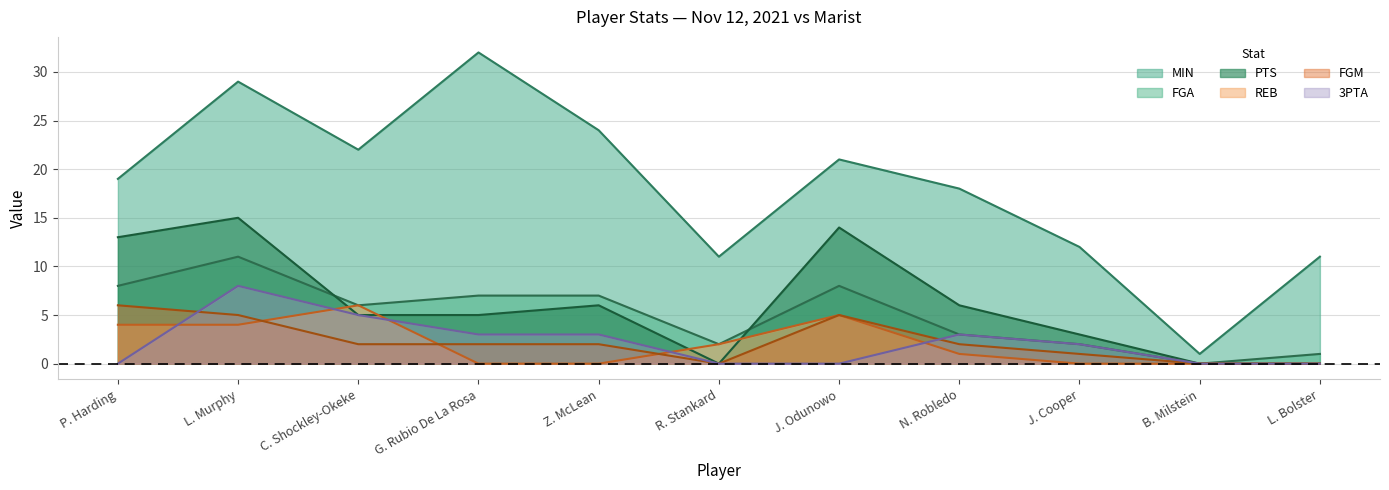

What is the sum of all FGM values?

25